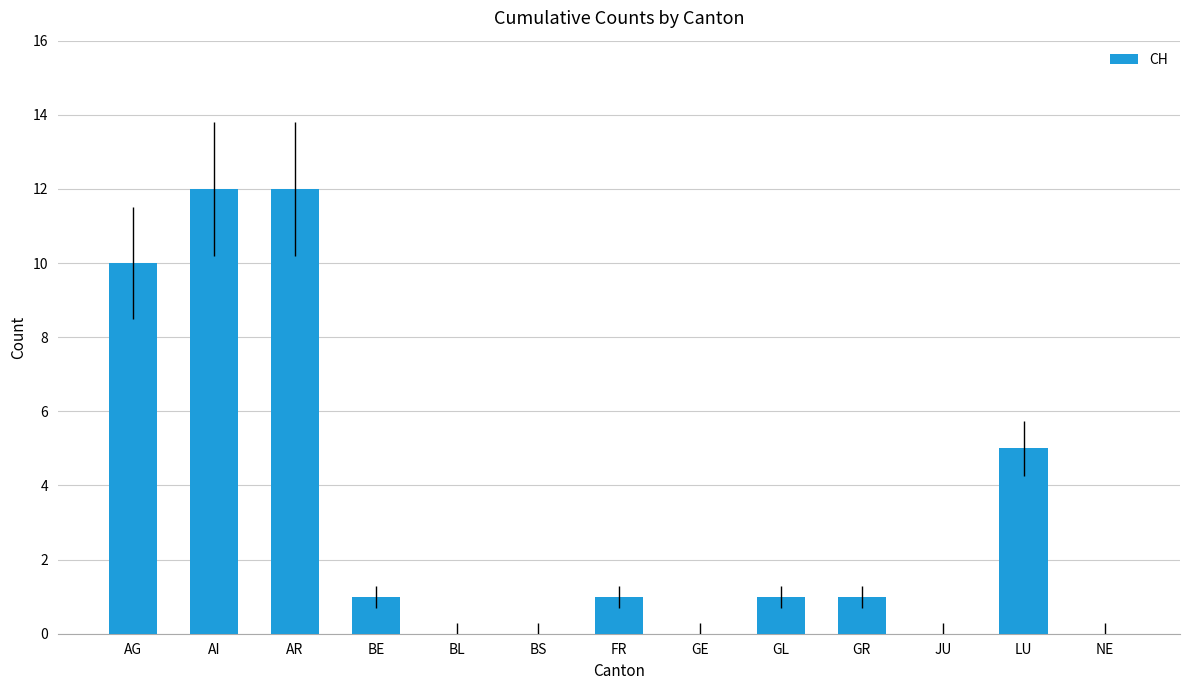

At which label is the value closest to 6?

LU